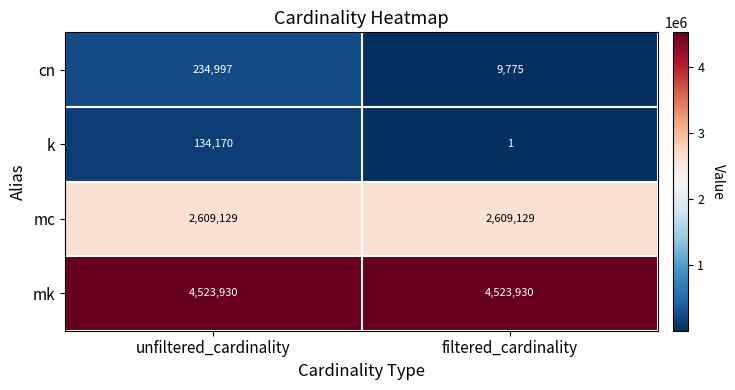

At how many categories does at least one series exceed 2081098?

2